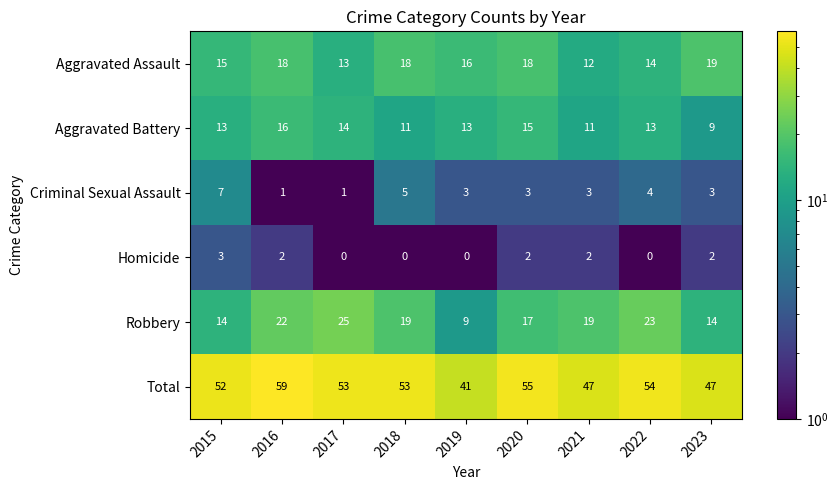

What value does the Aggravated Assault series have at 2022?

14